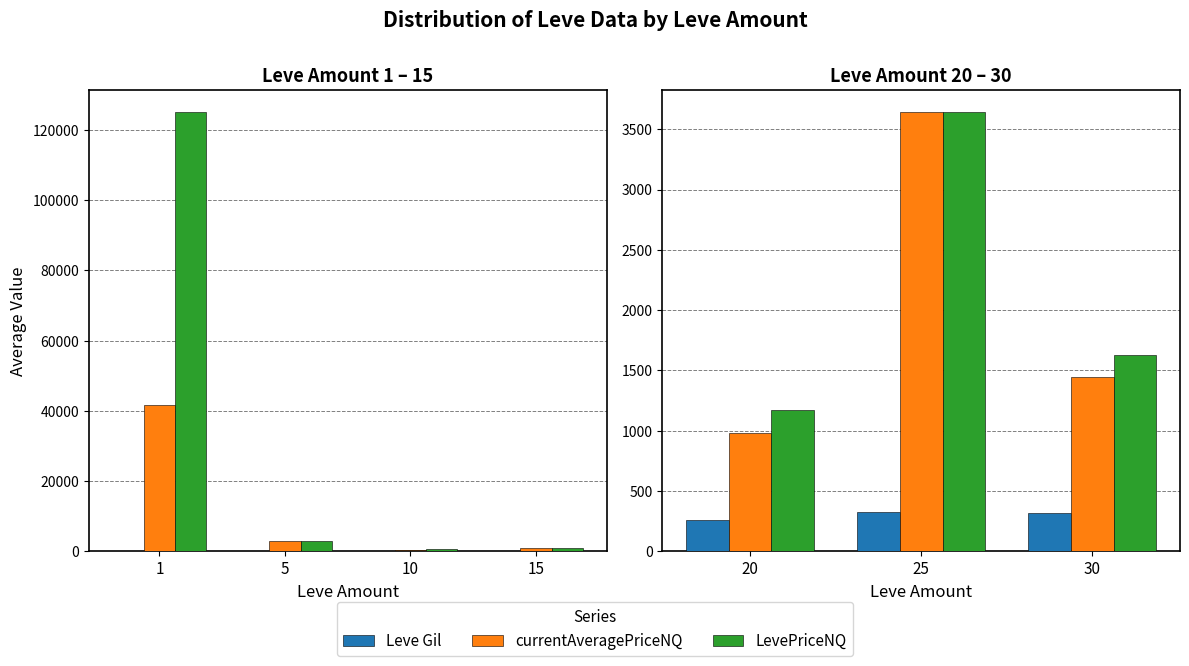

Is it true that LevePriceNQ equals 598.8 at 10?

False